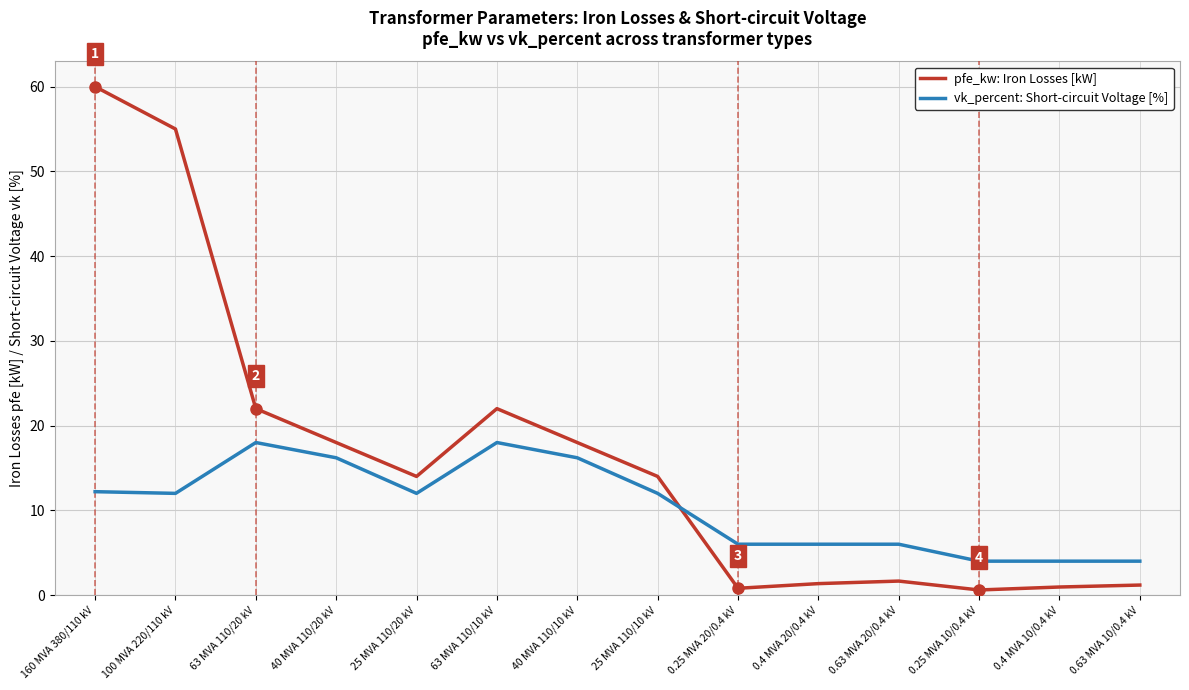

List the series in order of their peak value, highest first.

pfe_kw: Iron Losses [kW], vk_percent: Short-circuit Voltage [%]